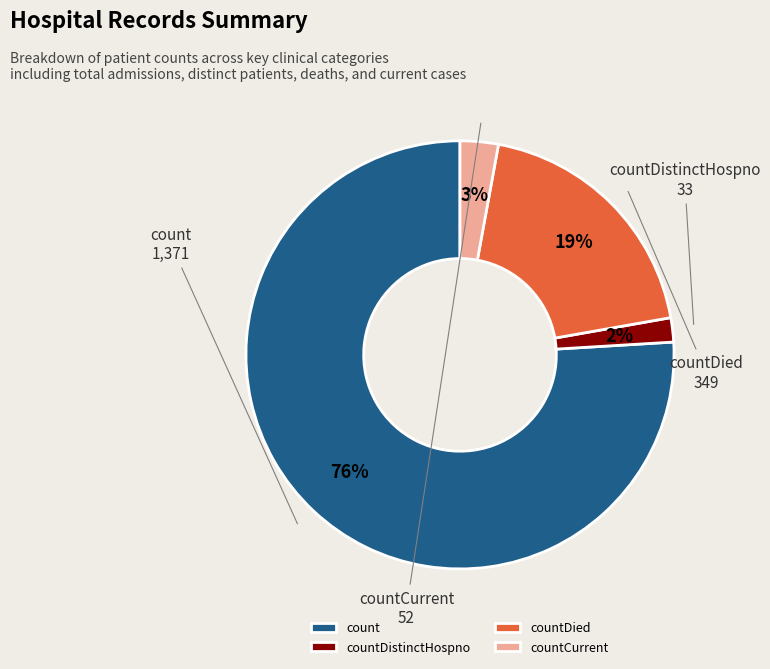

Rank the categories by value from lowest to highest.

countDistinctHospno, countCurrent, countDied, count